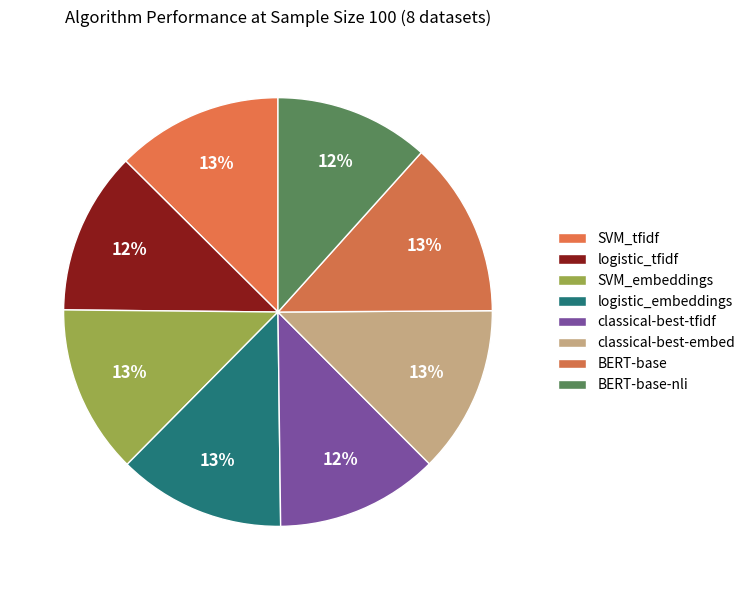

What percentage is the BERT-base-nli slice, to the nearest percent?

12%